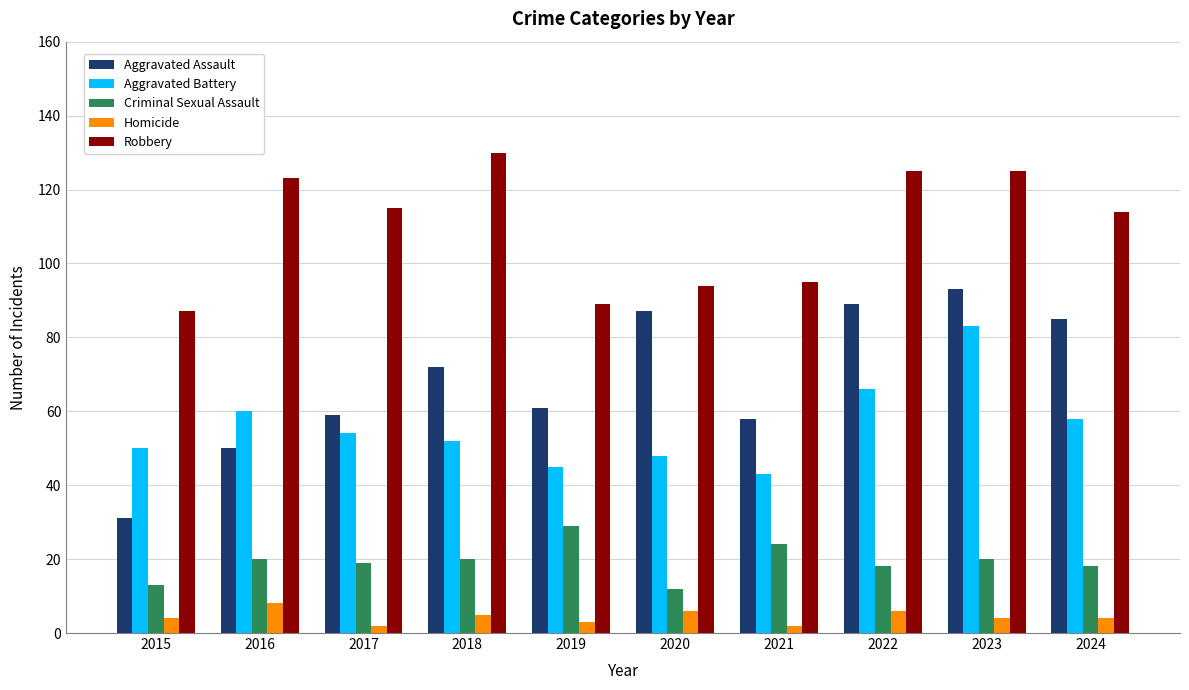

Which category has the highest value across all series?

2018